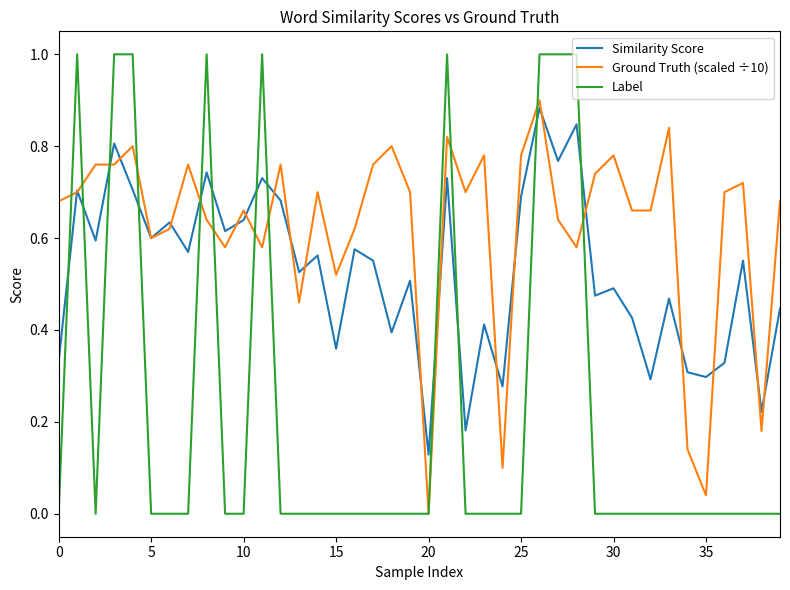

Which series has the largest total across all categories?

Ground Truth (scaled ÷10)